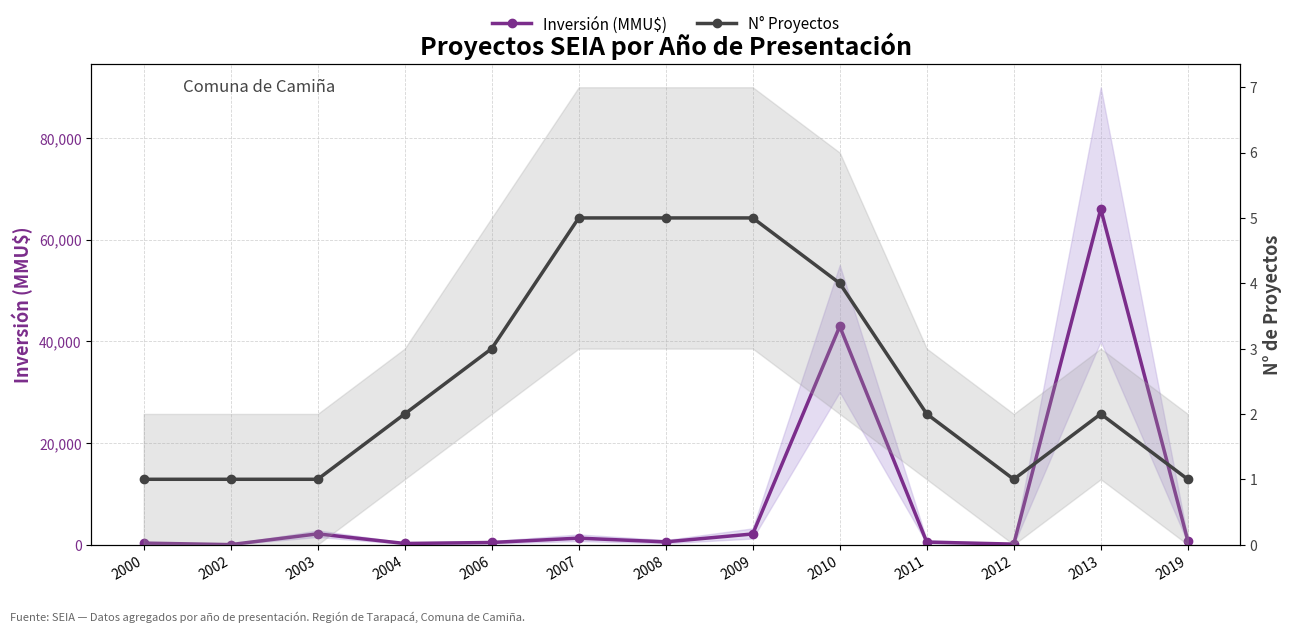

What is the spread (max minus min) of values at 2004?

222